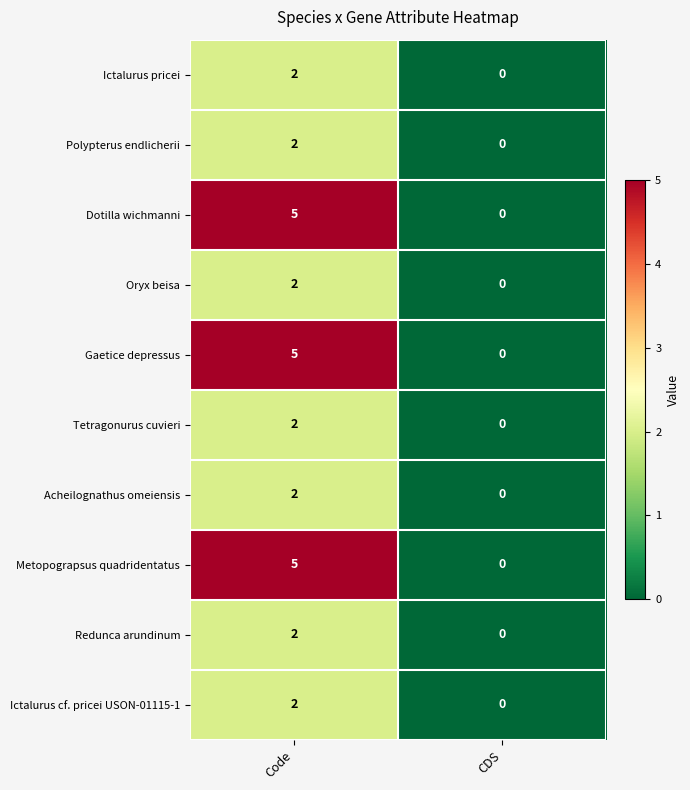

Which category has the highest value across all series?

Code